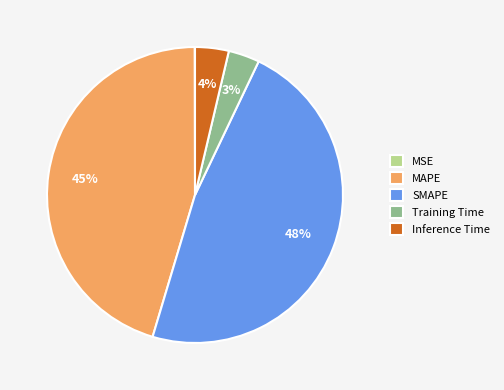

Which has a higher value, MAPE or Training Time?

MAPE